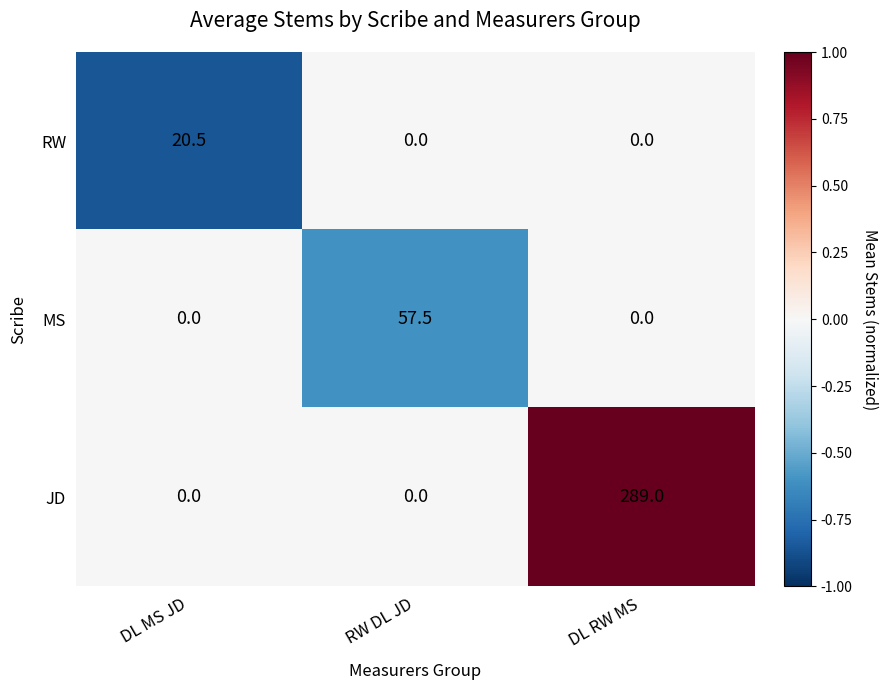

Count the number of data series in this chart.

3